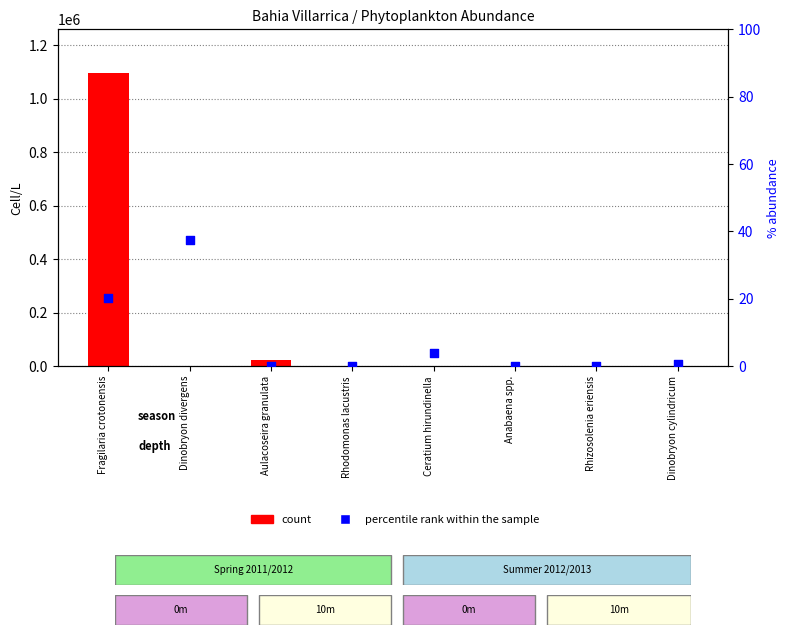

Which series has the largest total across all categories?

count